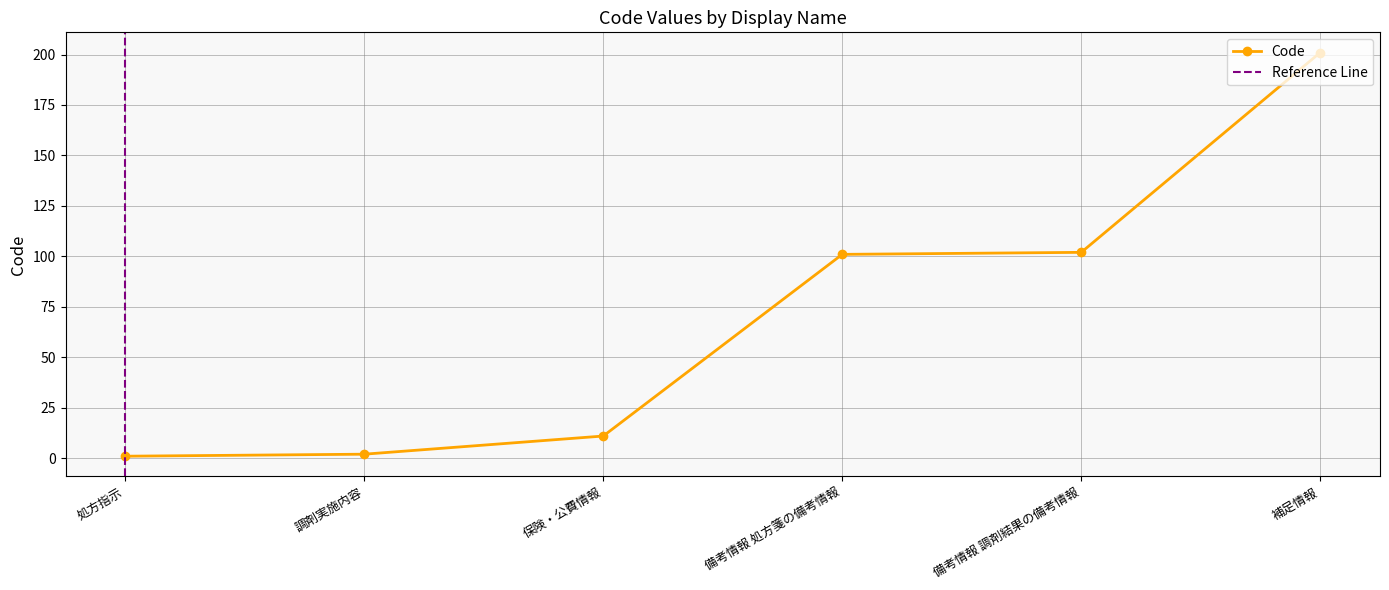

What is the average value?

70